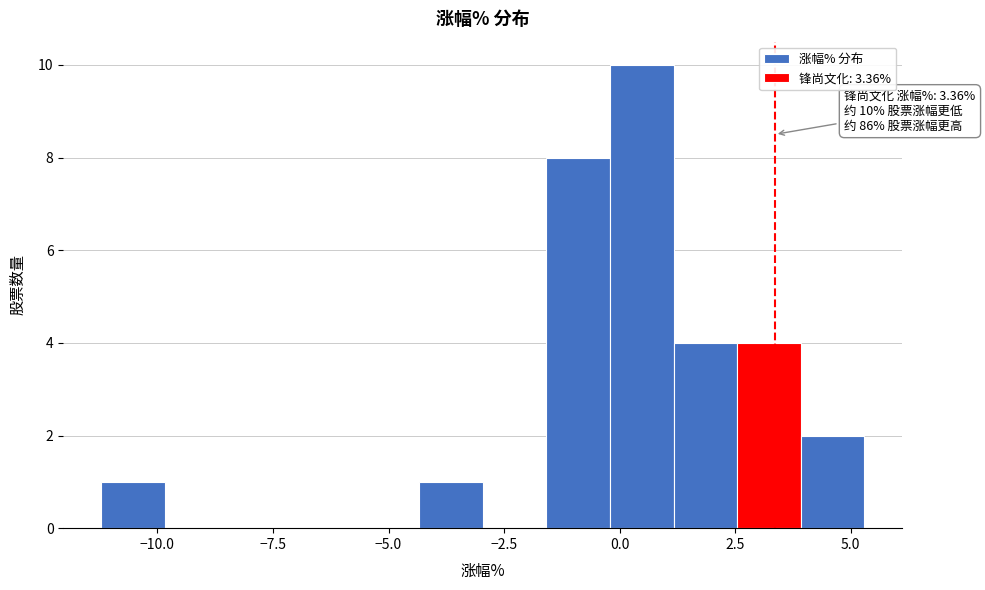

Read against the x-axis, roughly where is the centre of the tallest bar?

0.5